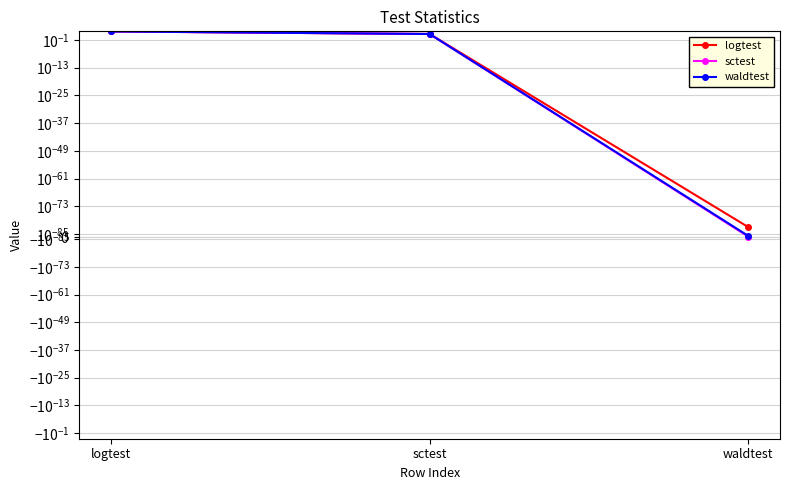

Is the value of logtest at waldtest greater than the value of waldtest at logtest?

No